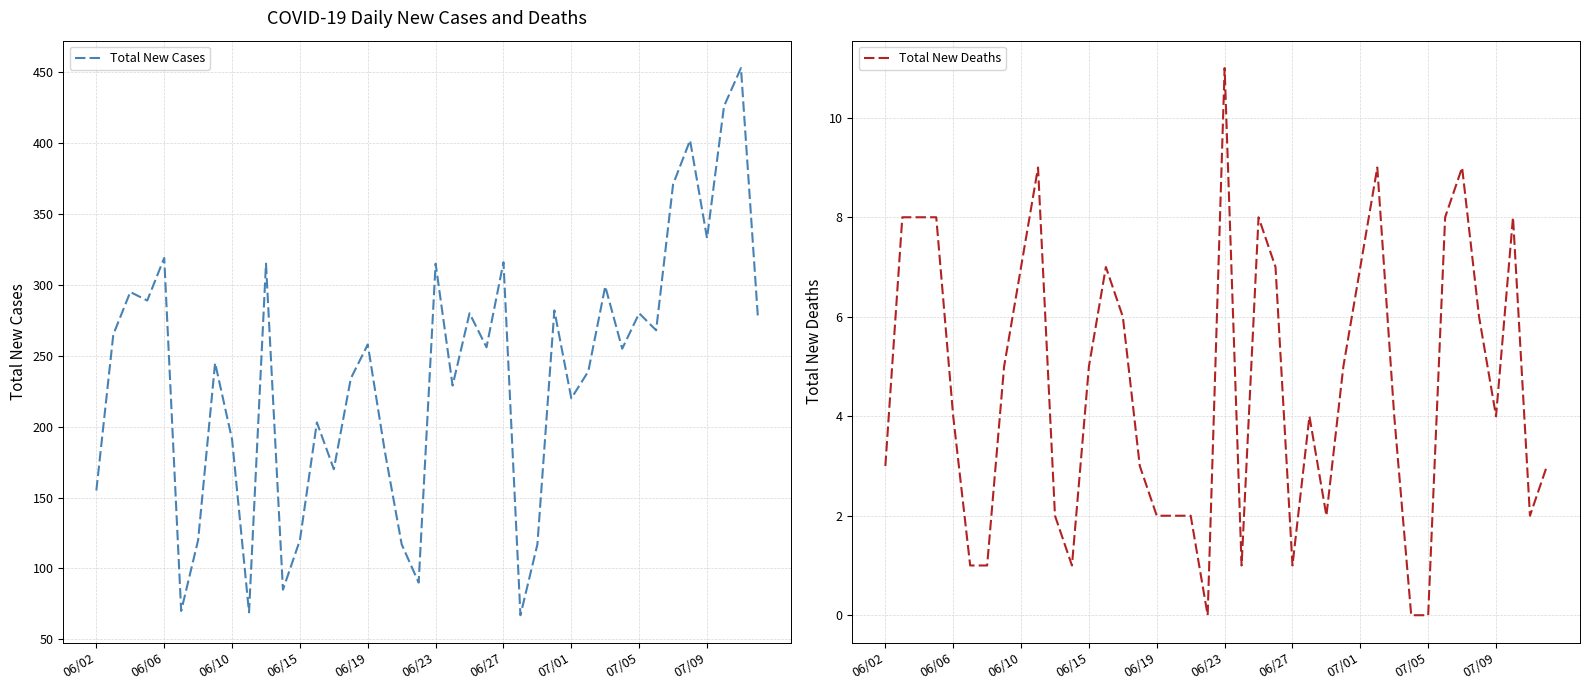

True or false: Total New Deaths has more than 0 points higher than both neighbors.

True